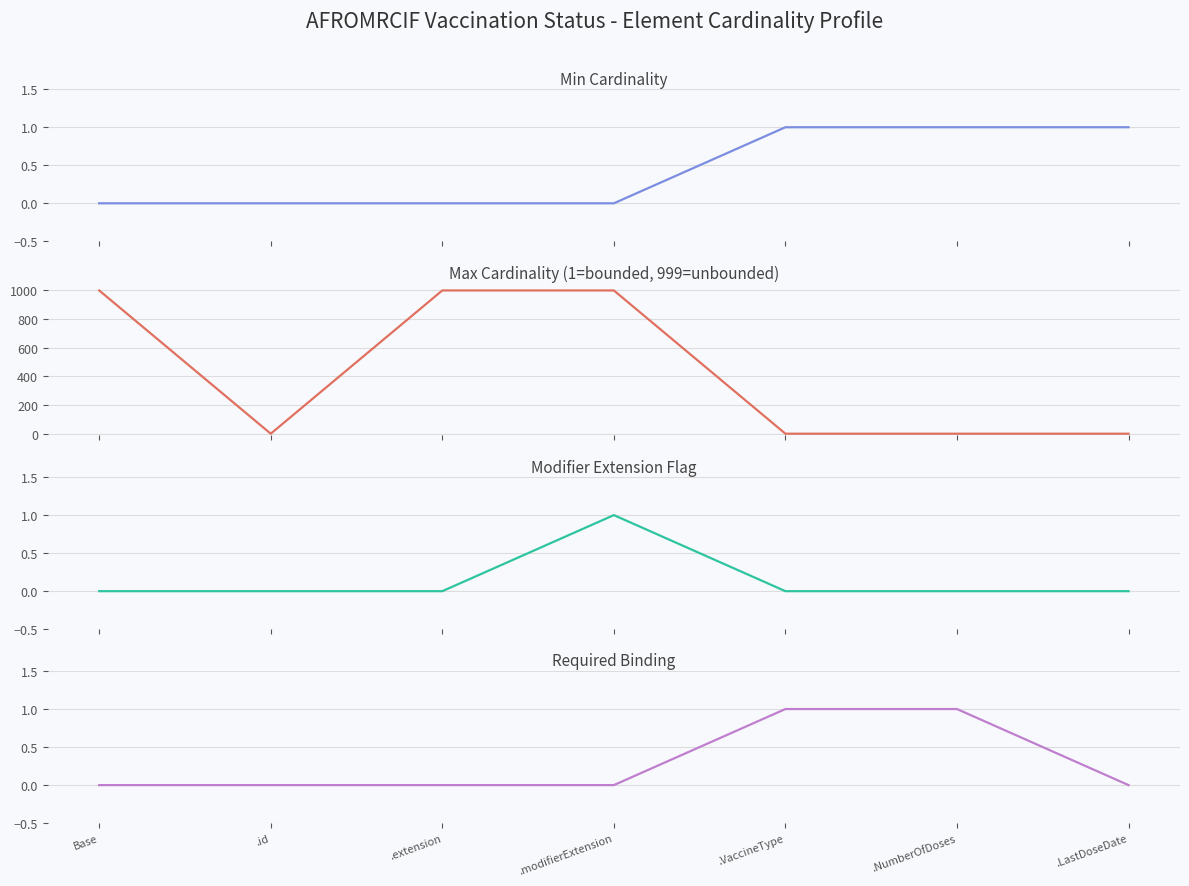

In Max Cardinality (1=bounded, 999=unbounded), how many points are lower than both neighbors (excluding endpoints)?

1